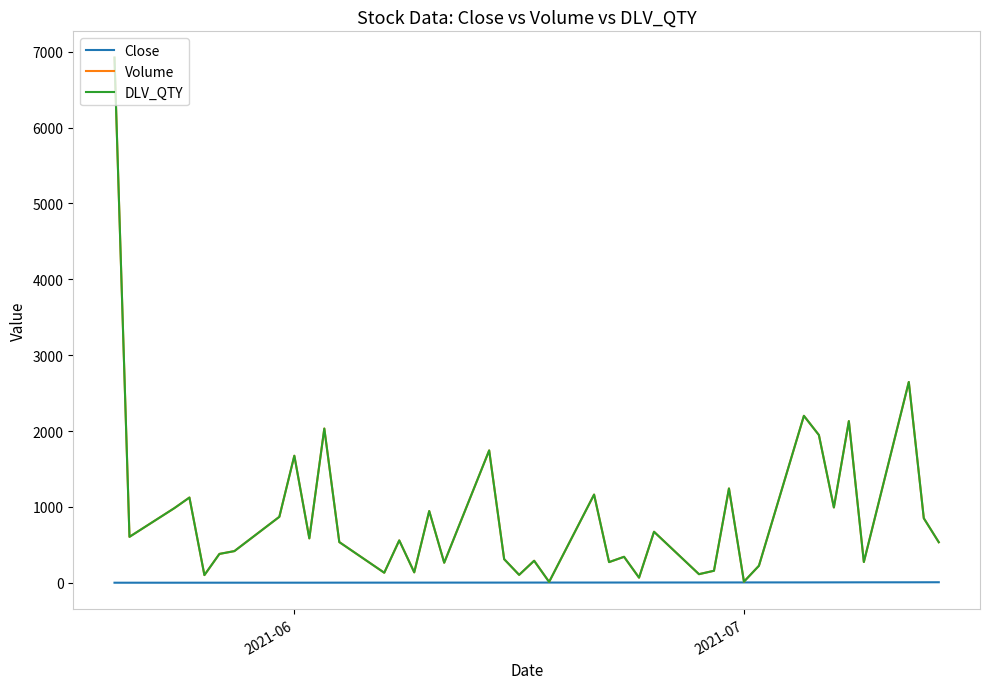

At how many categories does at least one series exceed 476?

22